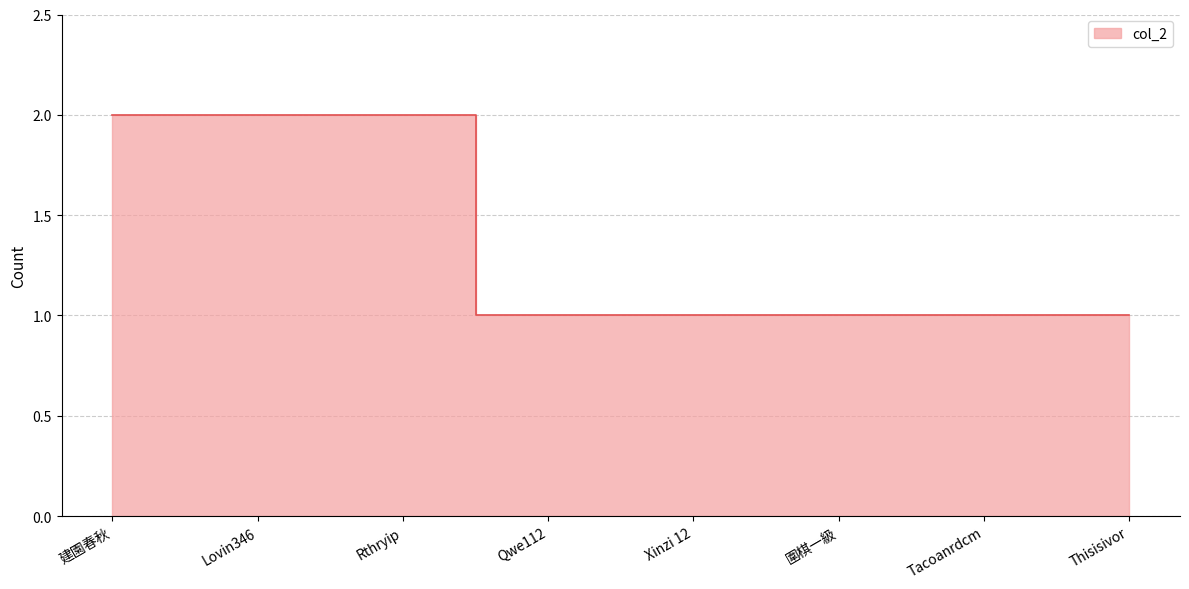

Which category has the lowest value across all series?

Qwe112